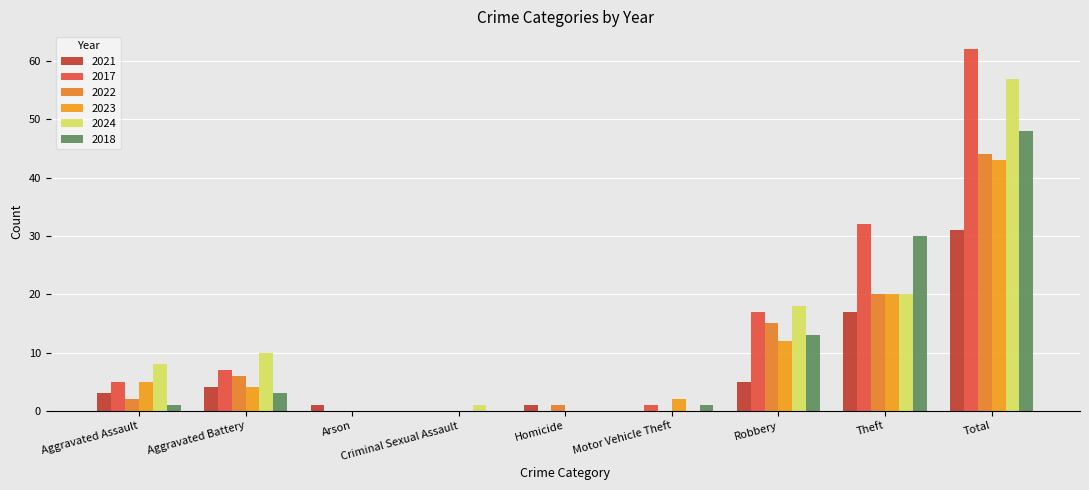

Count the number of data series in this chart.

6